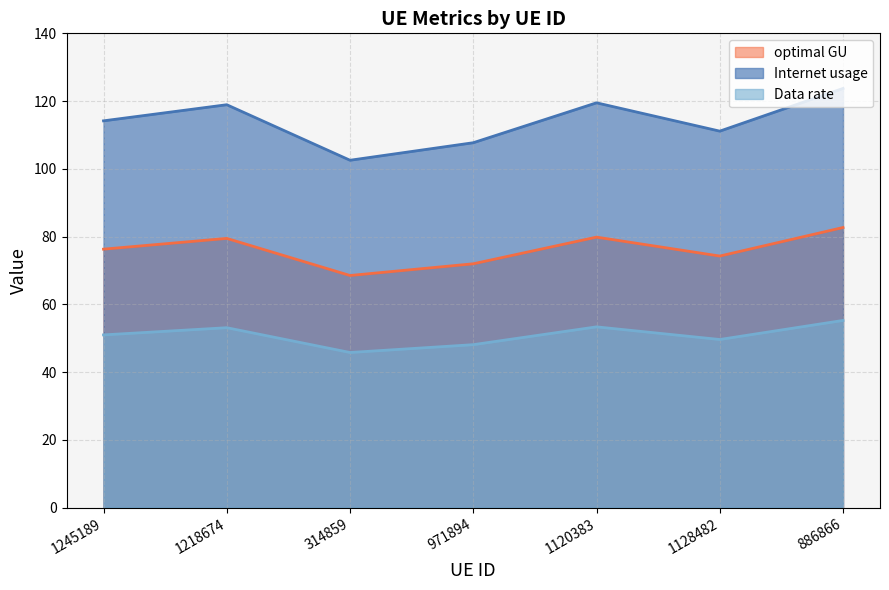

True or false: Internet usage and optimal GU intersect in this chart.

False